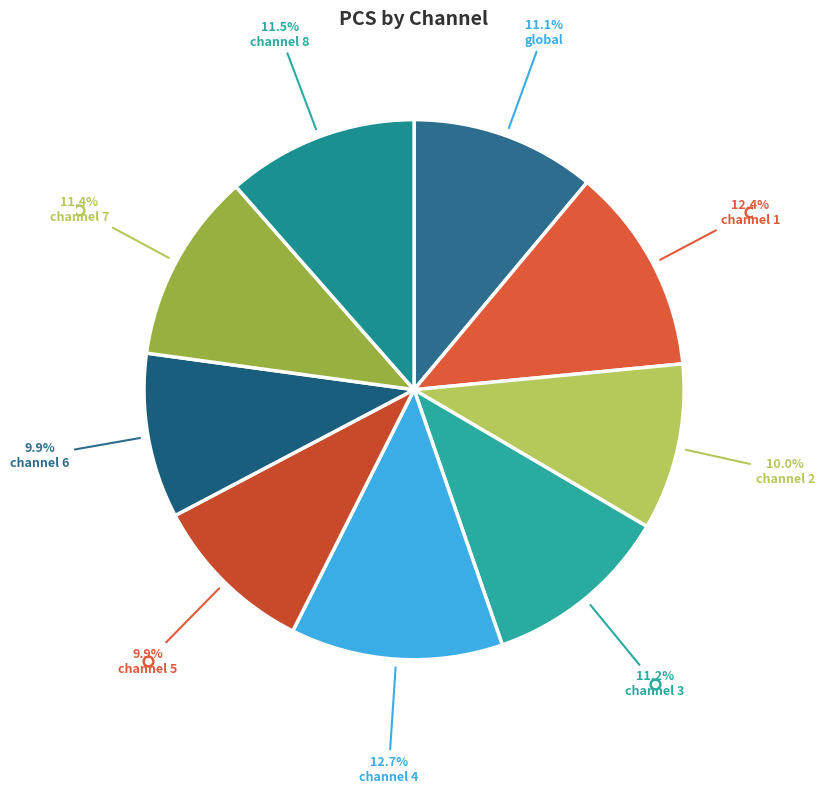

Rank the categories by value from highest to lowest.

pulse_channel_4, pulse_channel_1, pulse_channel_8, pulse_channel_7, pulse_channel_3, global, pulse_channel_2, pulse_channel_6, pulse_channel_5